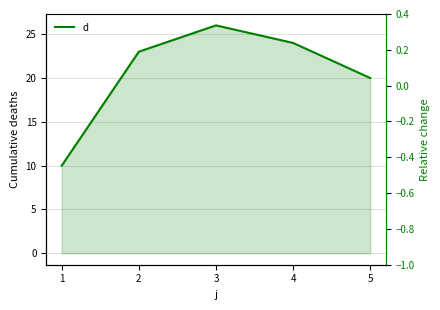

What value does the data have at 5?

20